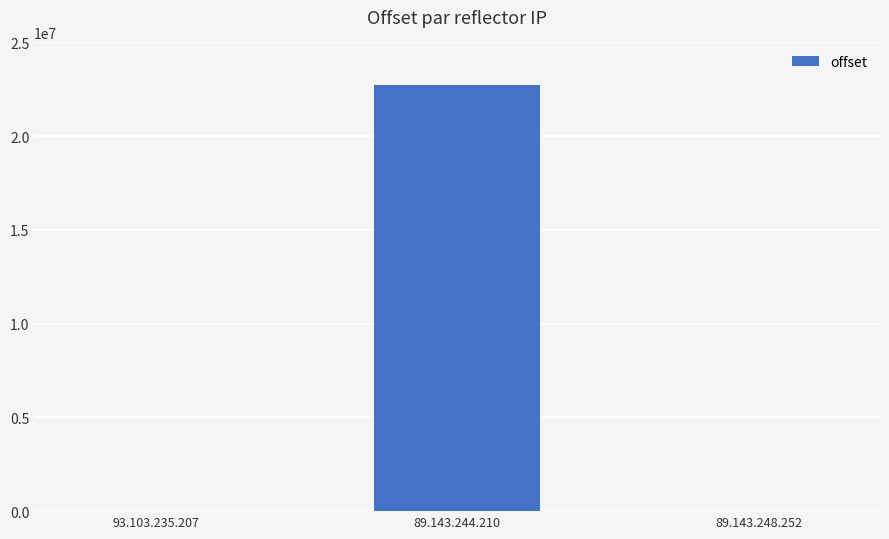

At which label is the value closest to 11372653?

89.143.248.252